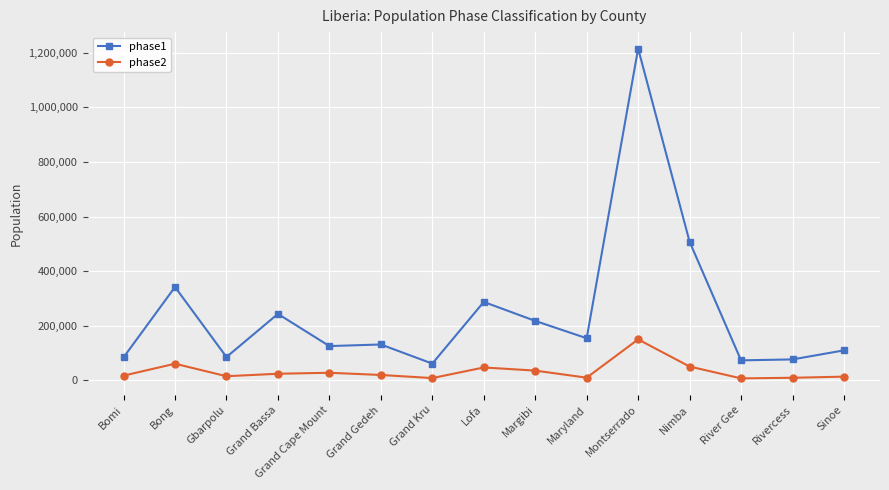

What is the spread (max minus min) of values at Gbarpolu?

70229.6